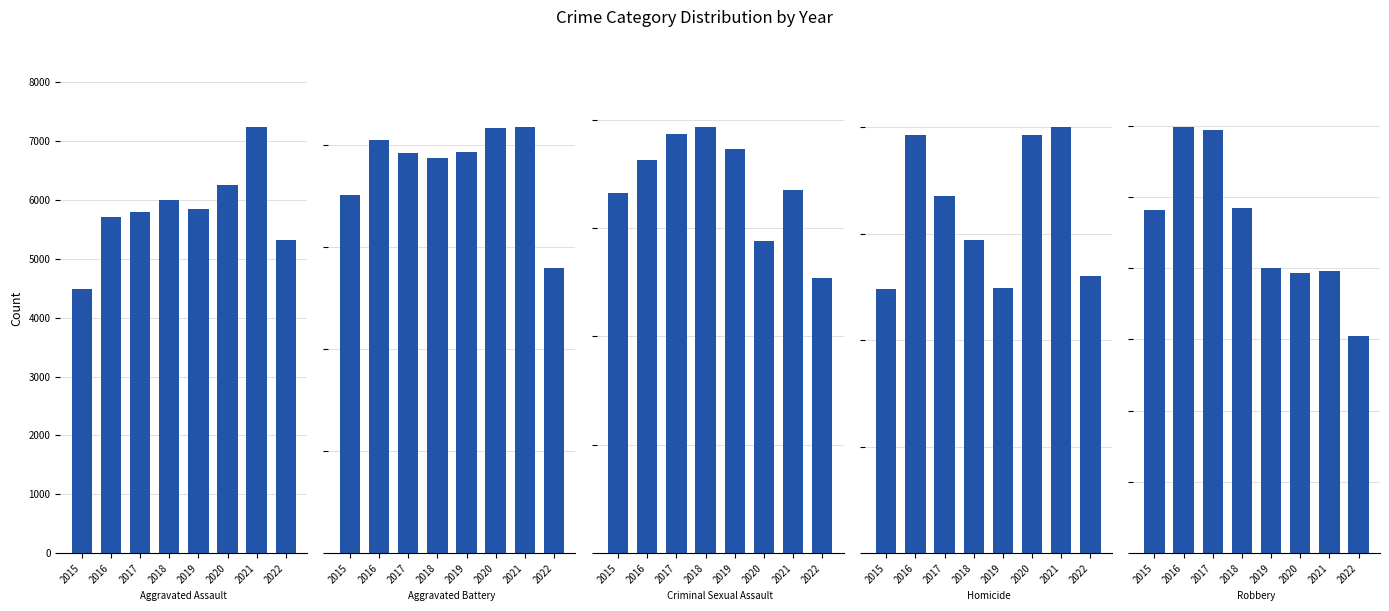

Are the bars grouped side by side (vs. stacked)?

Yes